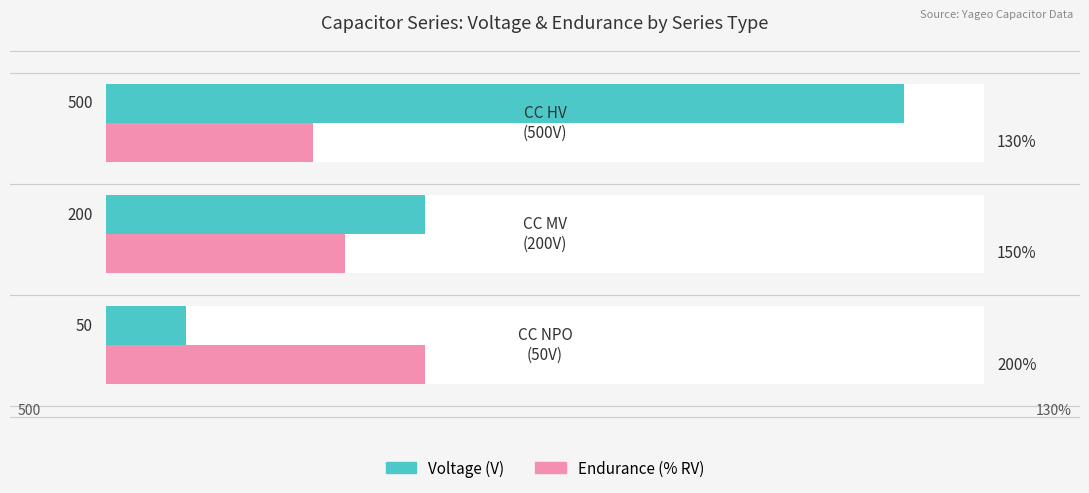

Reading left to right, what are all the values shown in this chart?

Voltage (V): 50	200	500
Endurance (% RV): 200	150	130